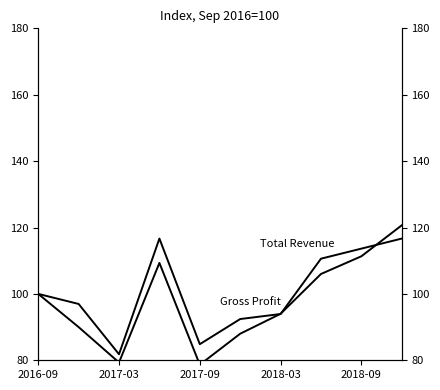

Which series has the largest range (max minus min)?

Total Revenue